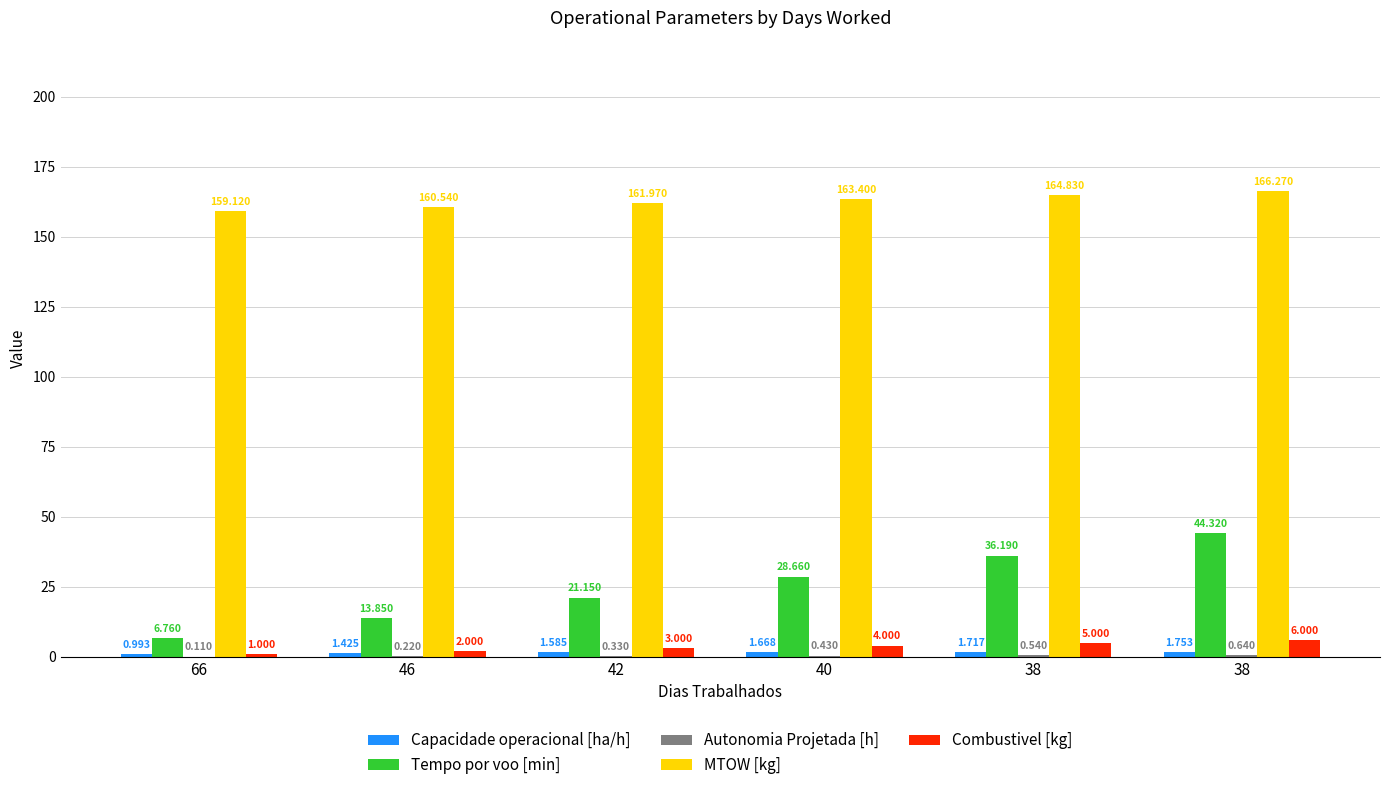

What is the sum of all Autonomia Projetada [h] values?

2.3